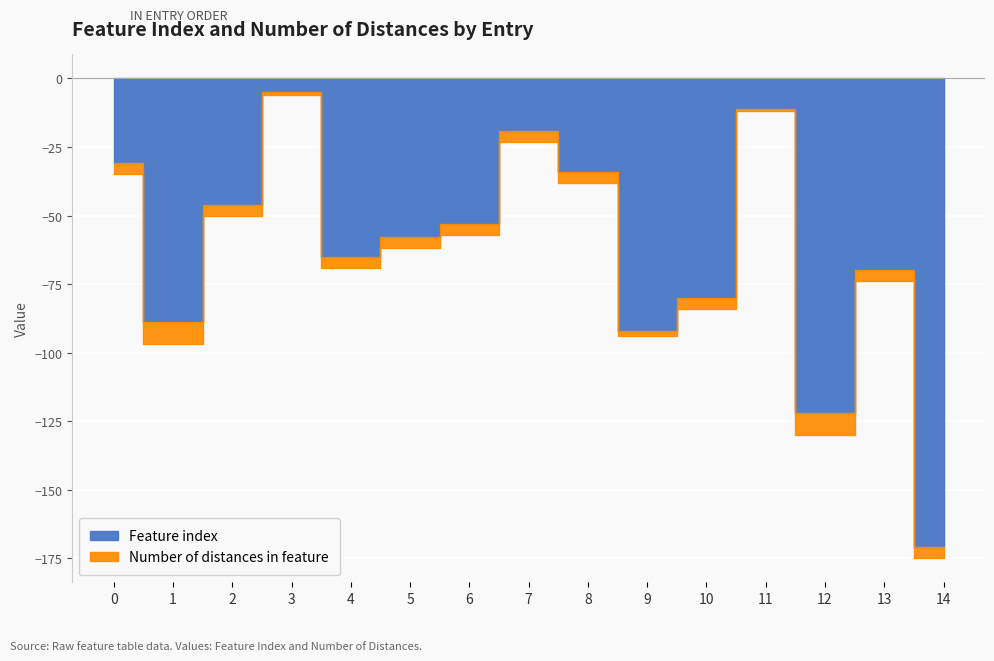

What is the difference between the Feature index values at 12 and 2?

76